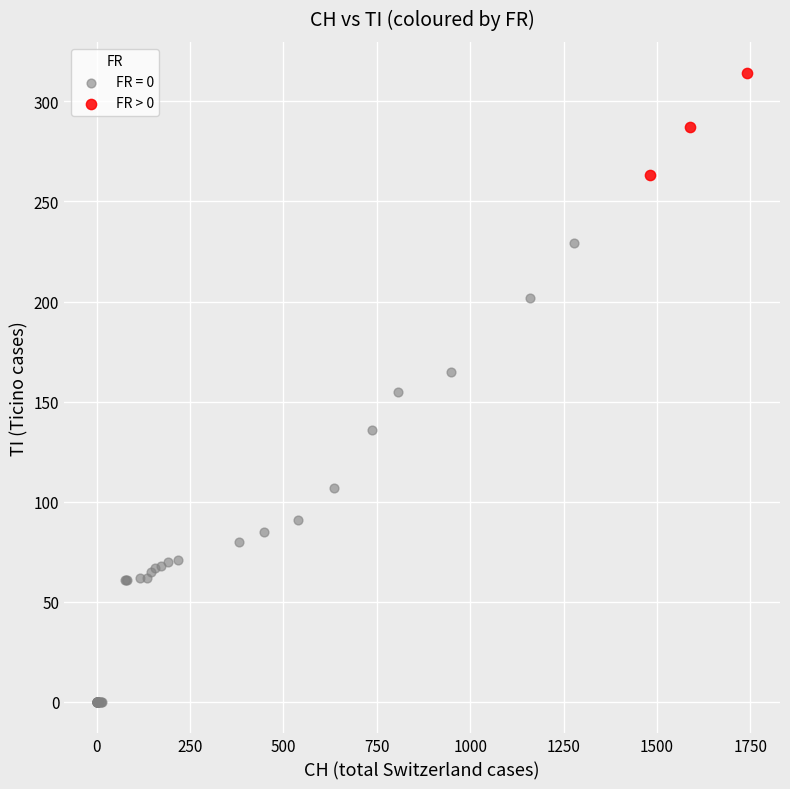

Which series reaches the maximum Y coordinate?

FR > 0